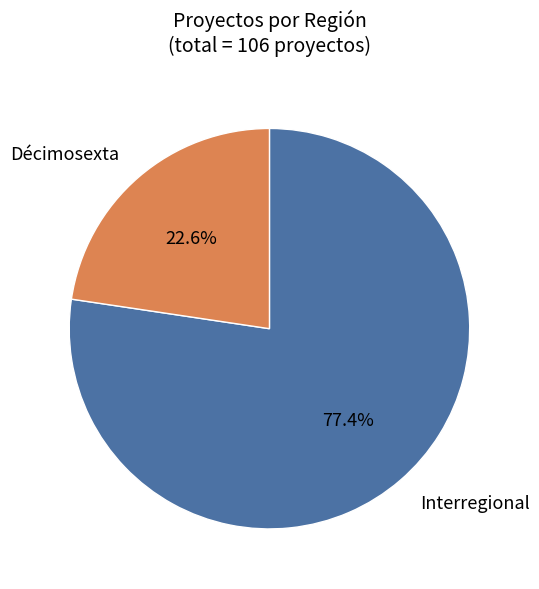

How many segments does this pie chart have?

2